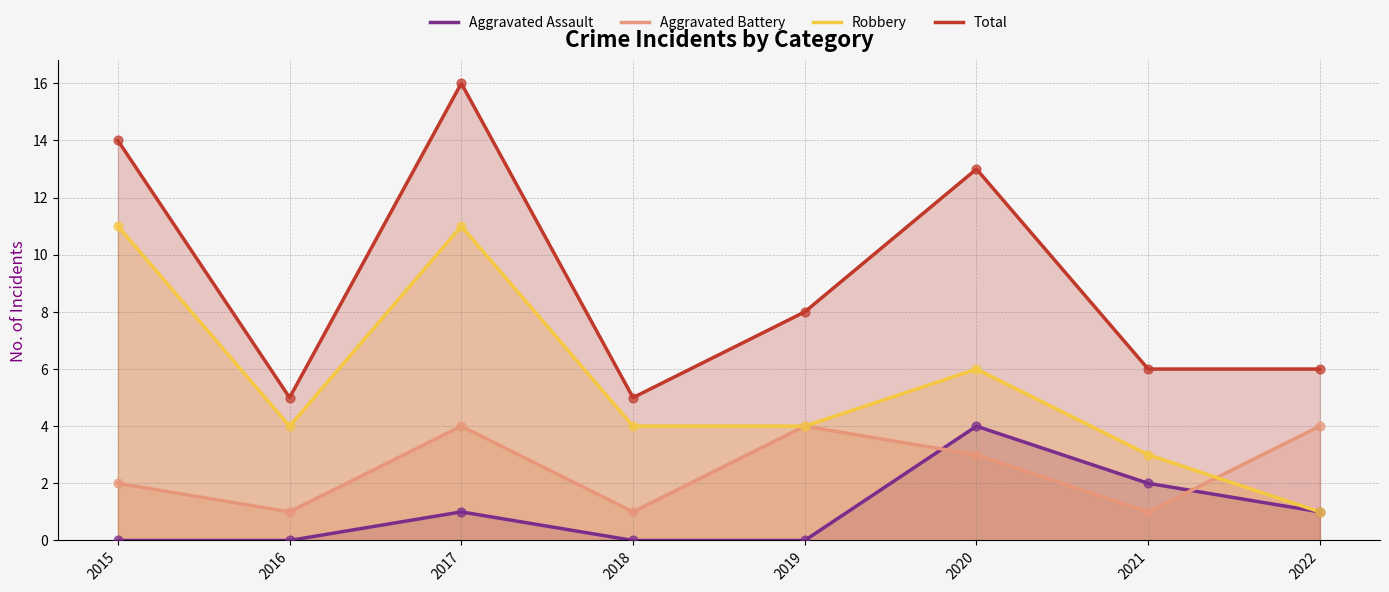

Which series reaches the minimum Y coordinate?

Aggravated Assault